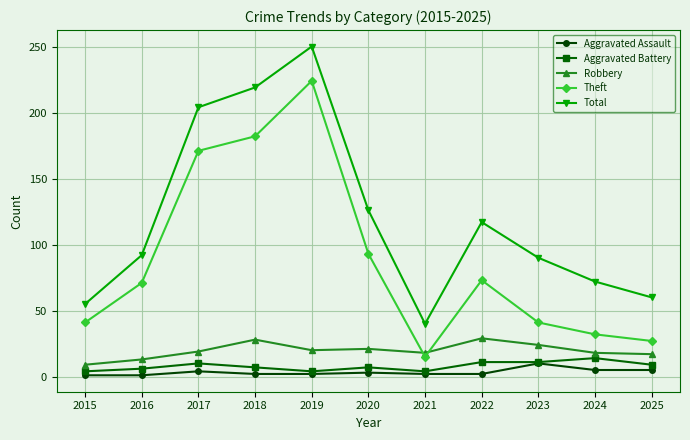

True or false: Aggravated Battery has more than 1 interior local peaks.

True